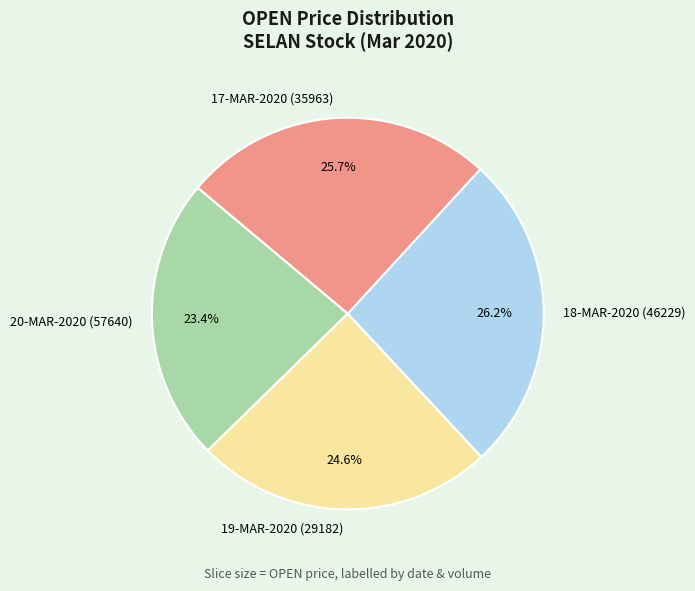

Which category has the biggest portion of the pie?

18-MAR-2020 (46229)